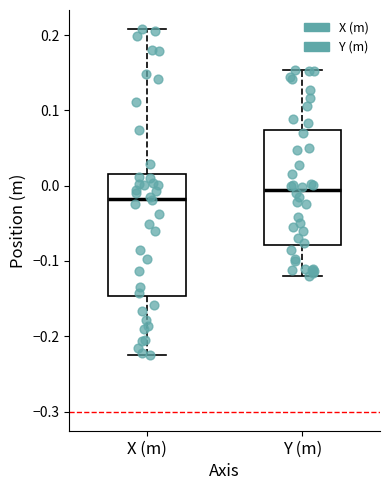

Where does the lower whisker of the box for X (m) end on the y-axis? The values are not printed on the chart, so give them approximately, as read against the axis.

-0.22